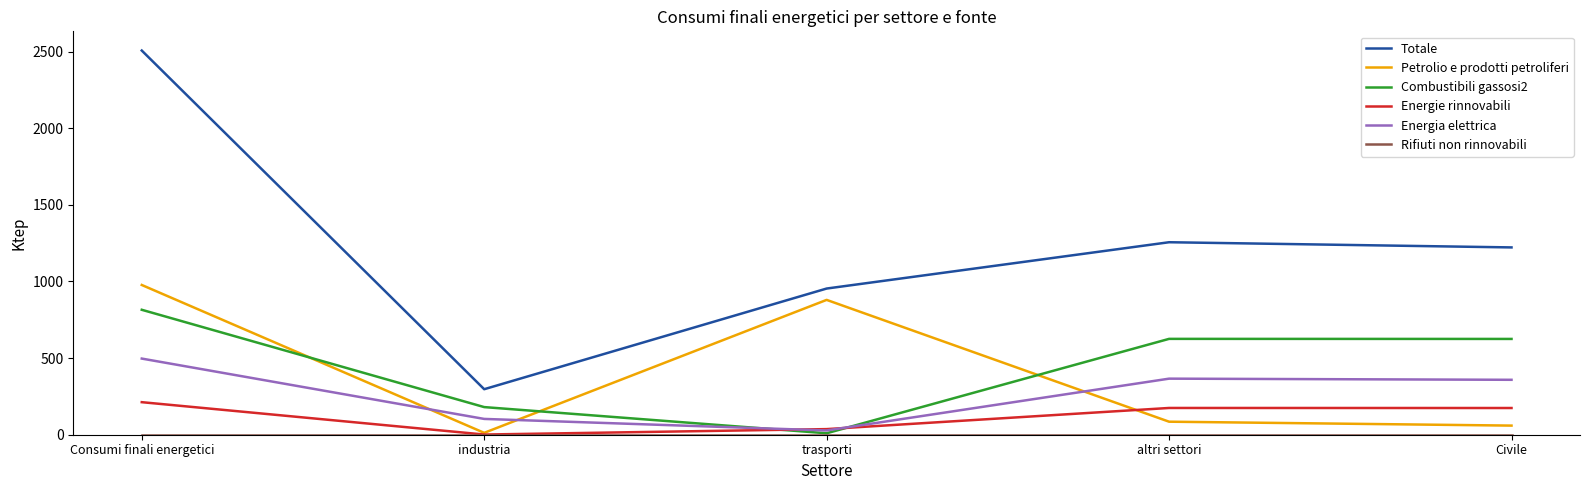

Is it true that Energie rinnovabili equals 1.2 at industria?

True